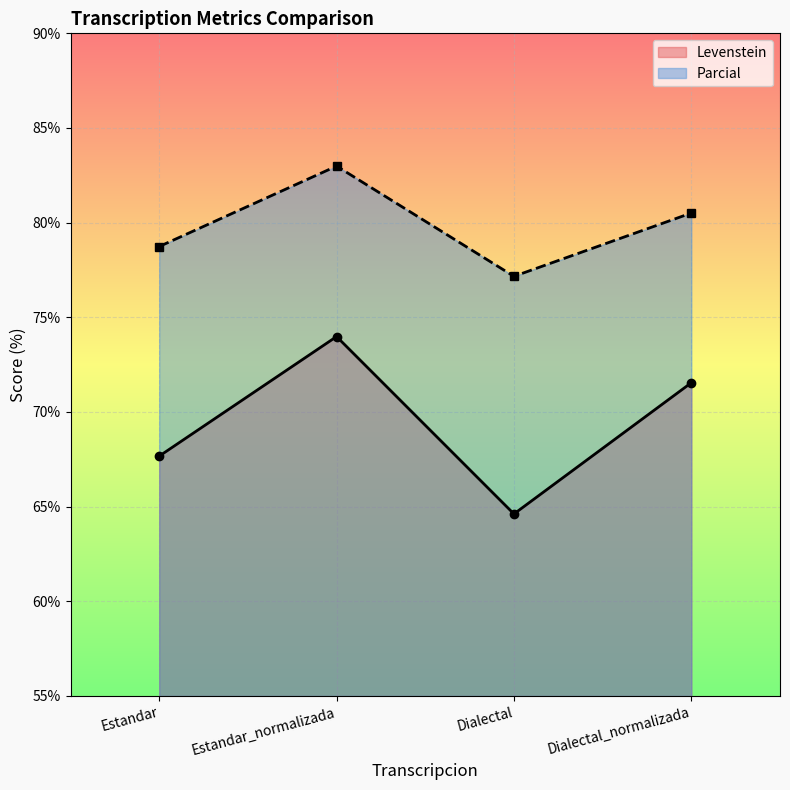

What is the total value across all series at Dialectal_normalizada?

152.1